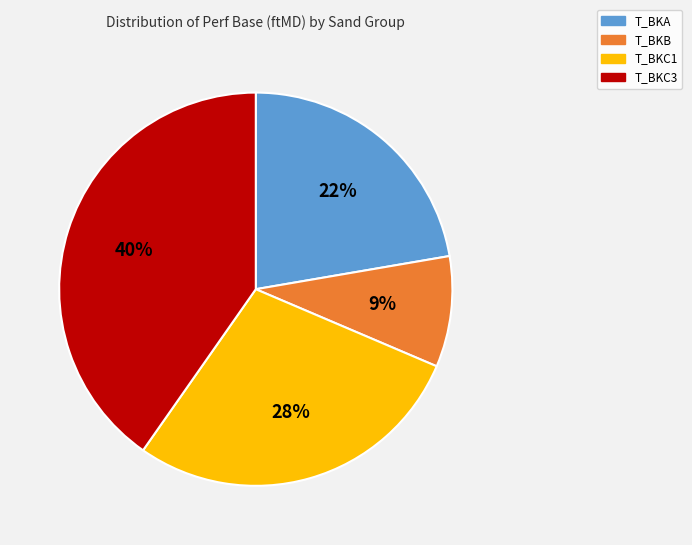

To the nearest percent, what is the difference between the largest and smallest slice percentages?

31%